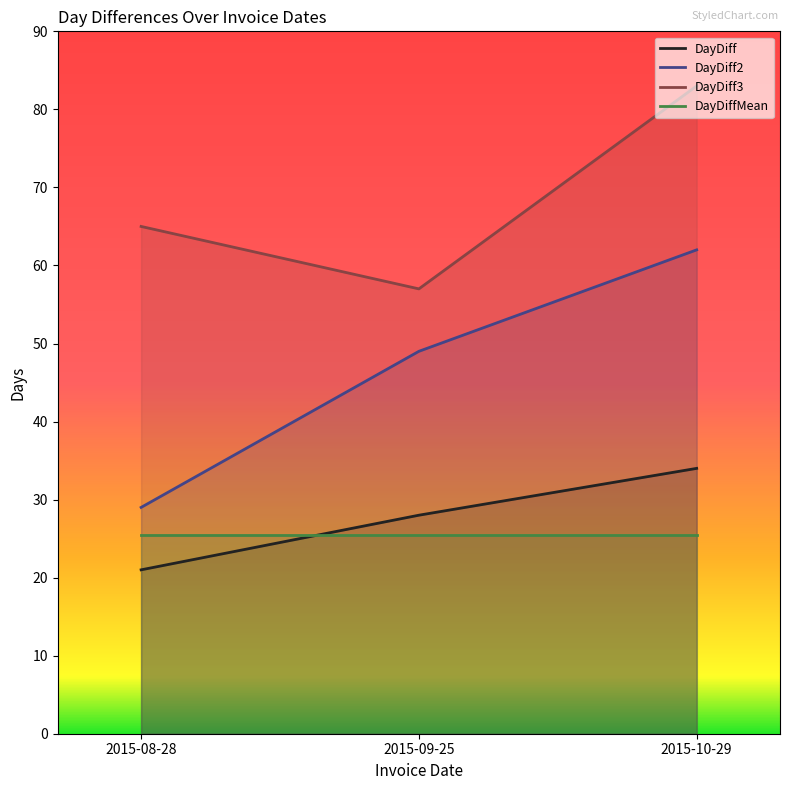

What is the approximate value of DayDiff3 at 2015-10-29, to the nearest 5?

85